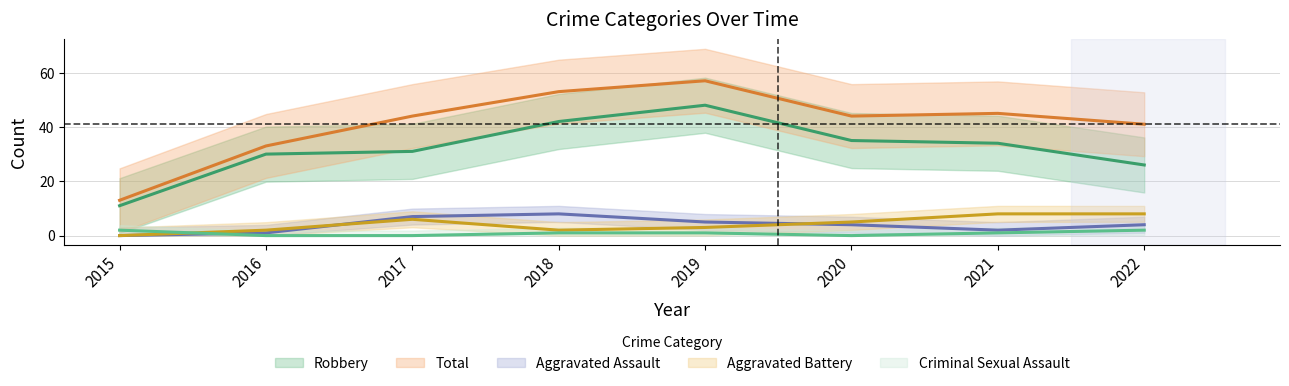

Which category has the highest value in the Total series?

2019